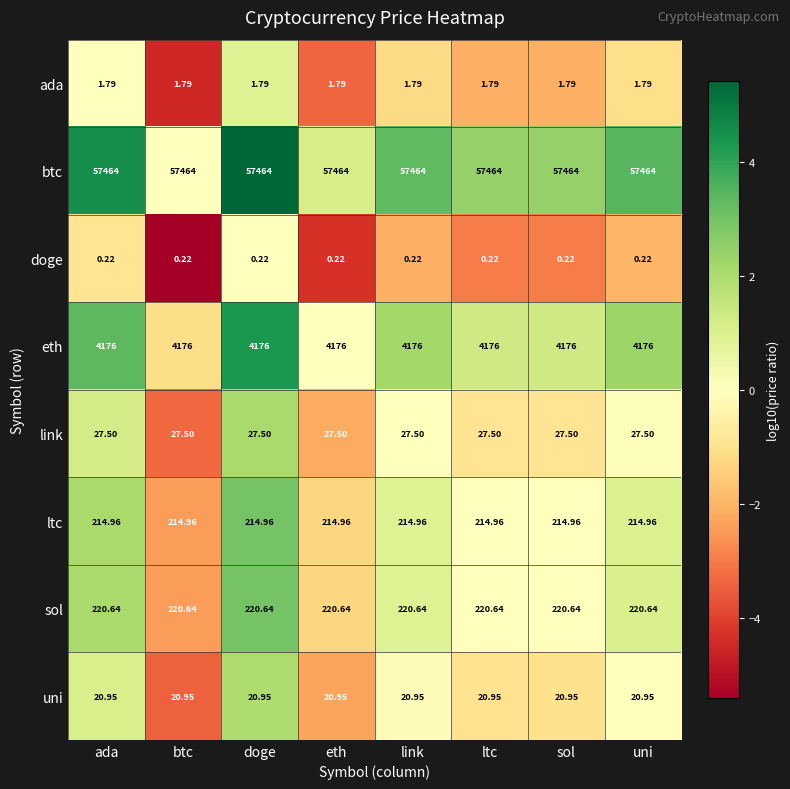

Which series has the largest total across all categories?

btc